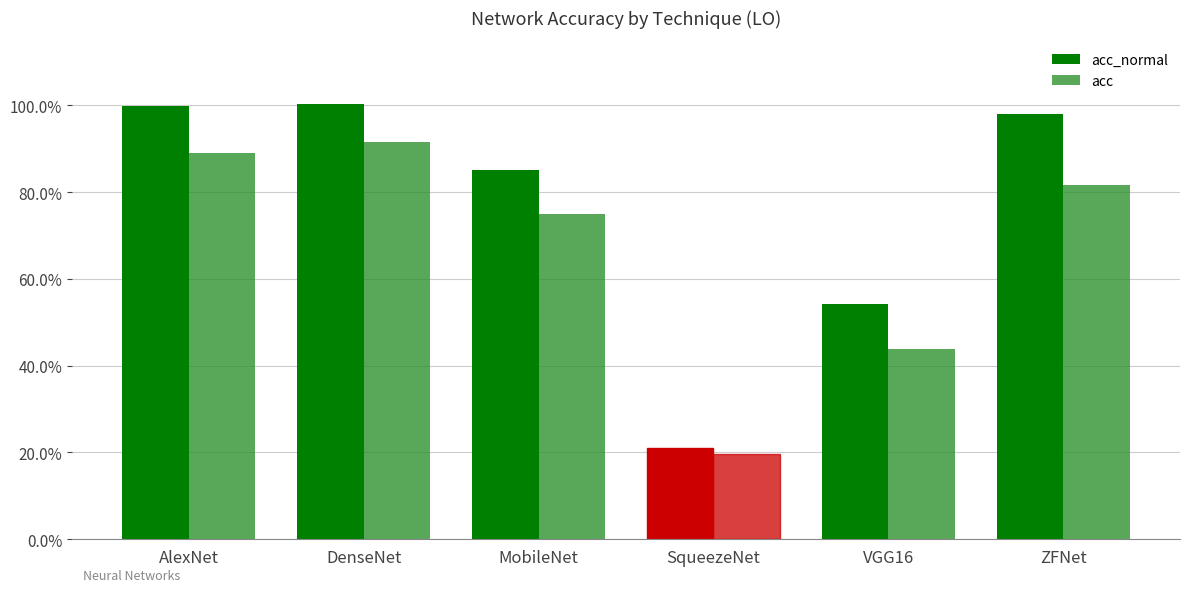

Does the chart contain stacked bars?

No